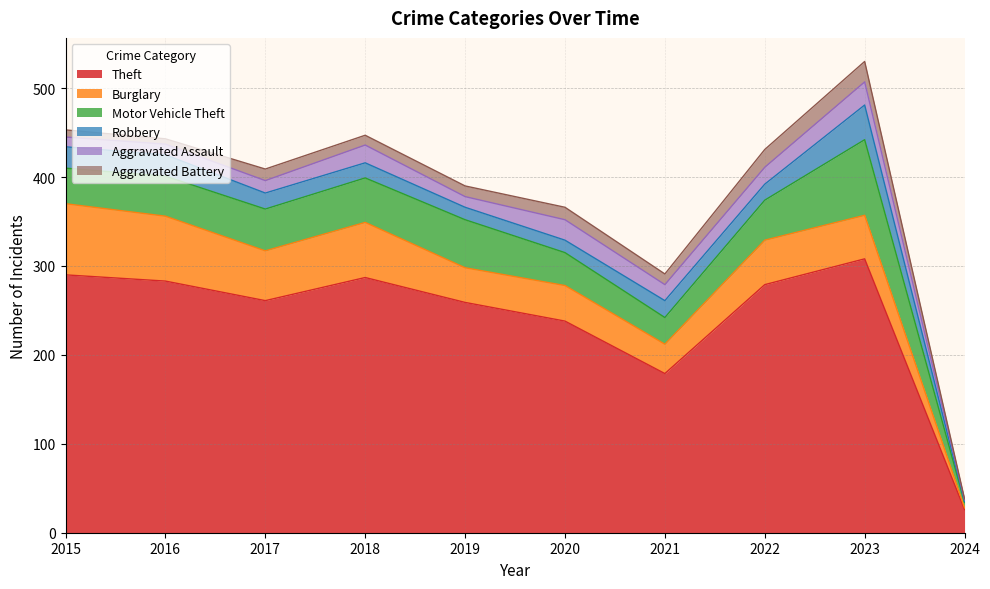

The value of Aggravated Battery at 2017 is 13. True or false?

True